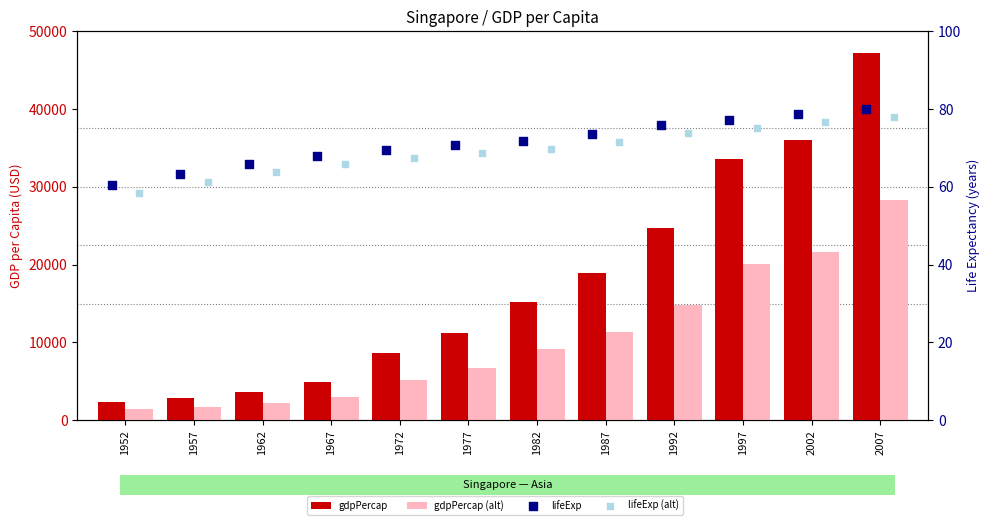

Which series reaches the maximum Y coordinate?

gdpPercap